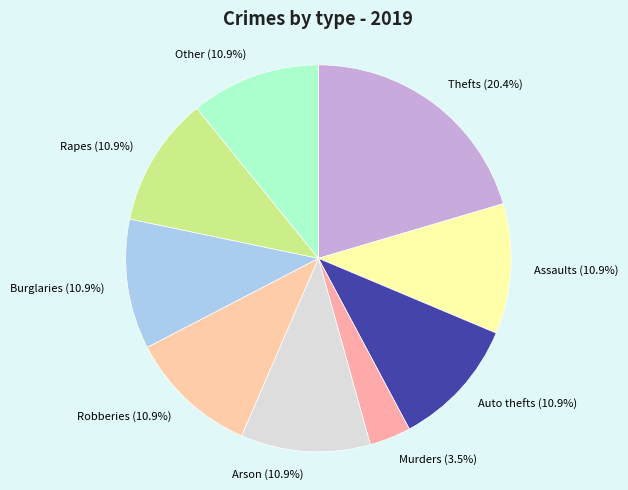

Does Rapes represent more than half of the total?

No